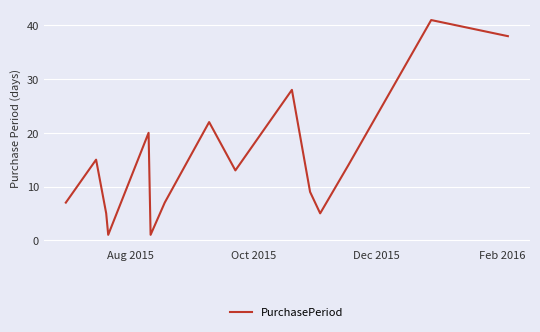

What is the difference between the maximum and minimum values?

40